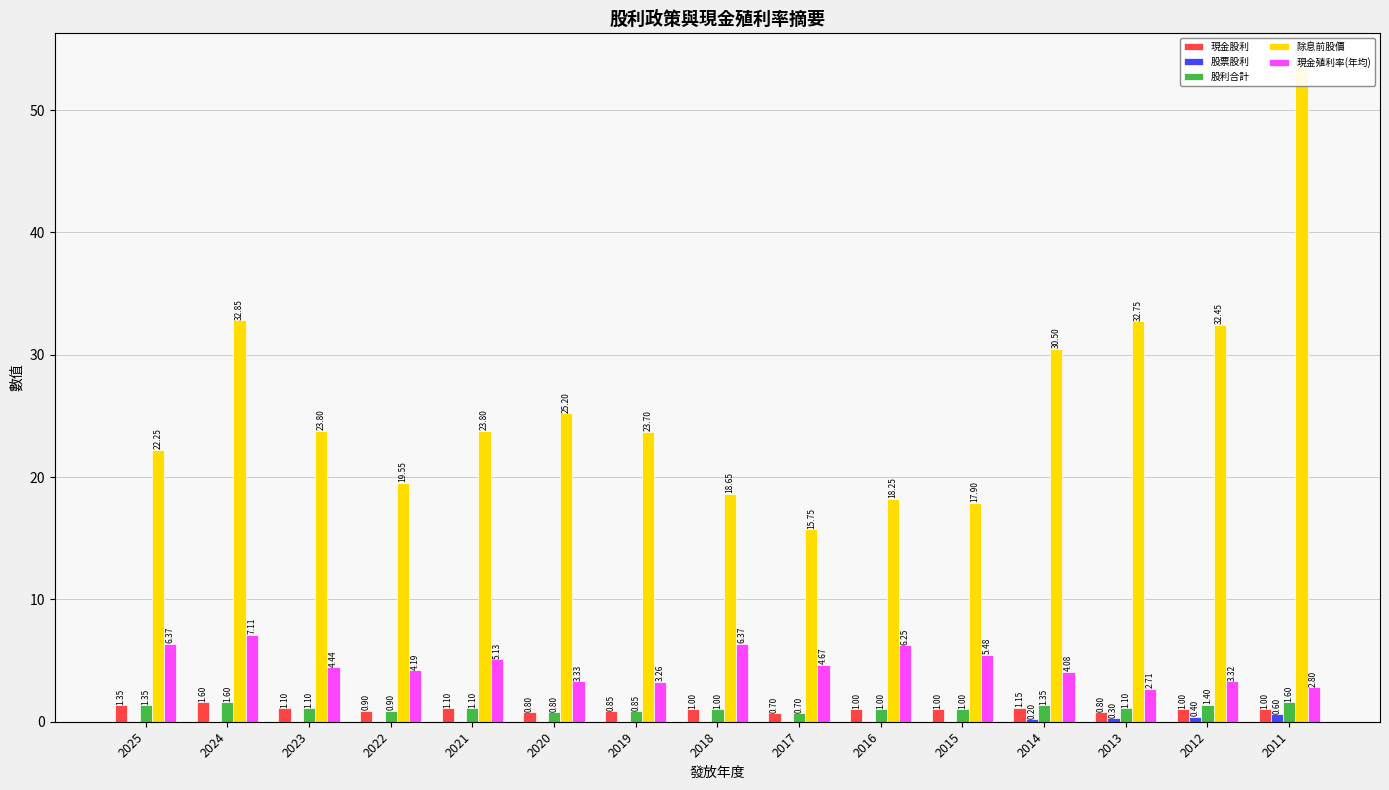

Is it true that 股利合計 equals 0.1 at 2017?

False